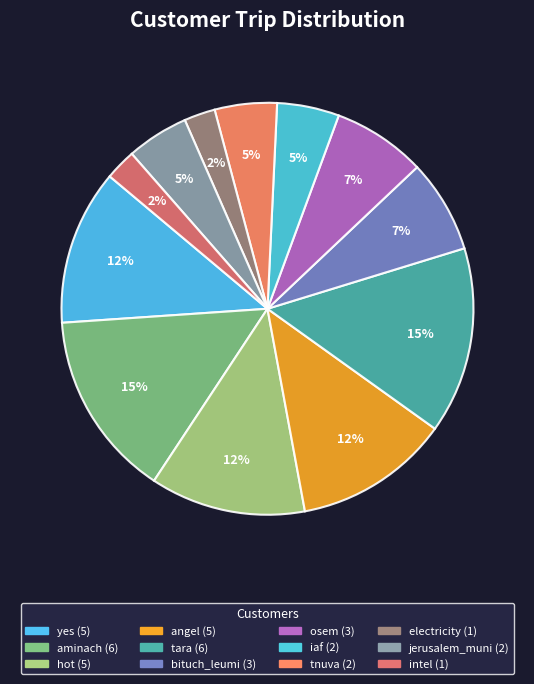

What is the largest slice in the pie chart?

aminach